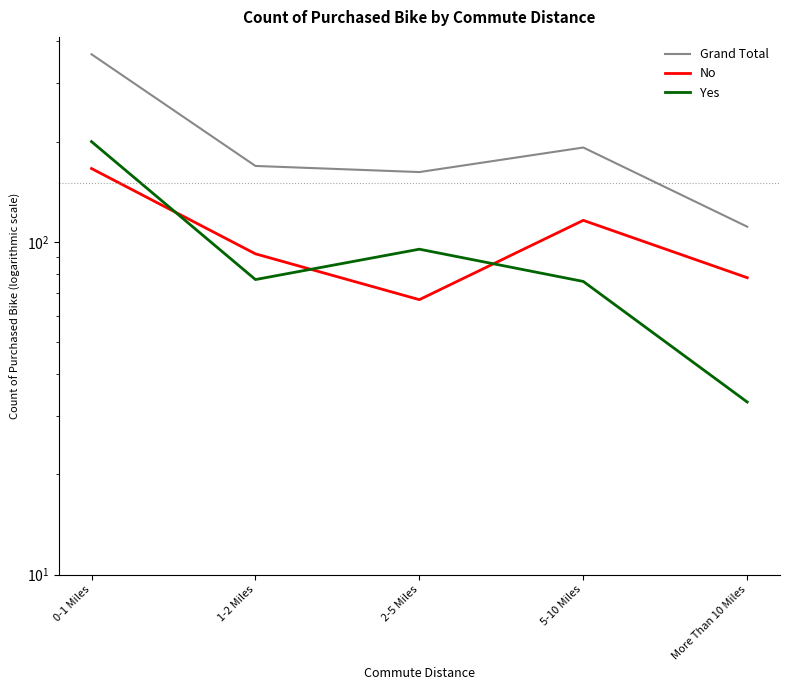

Reading left to right, list all the values displayed in this chart.

Grand Total: 366	169	162	192	111
No: 166	92	67	116	78
Yes: 200	77	95	76	33